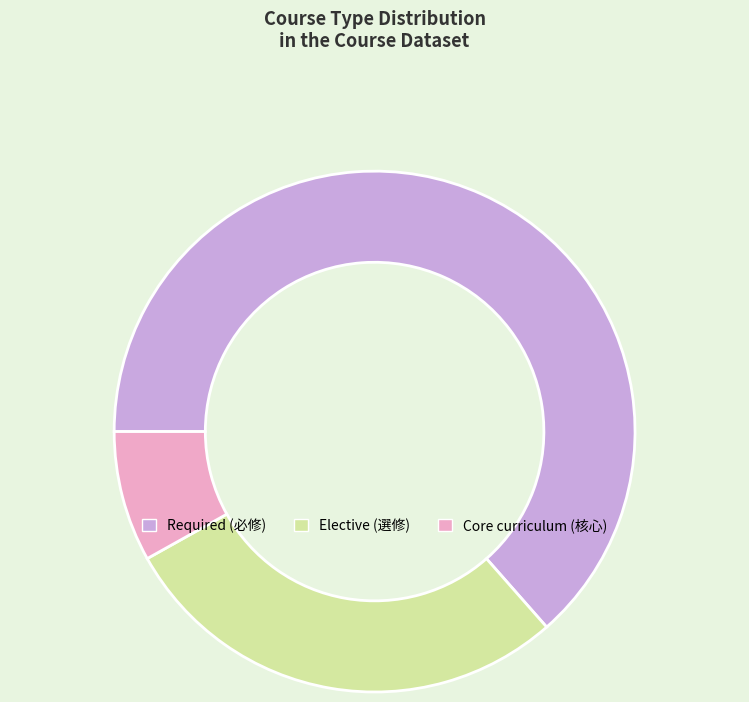

Is there any slice that represents more than half of the pie?

Yes